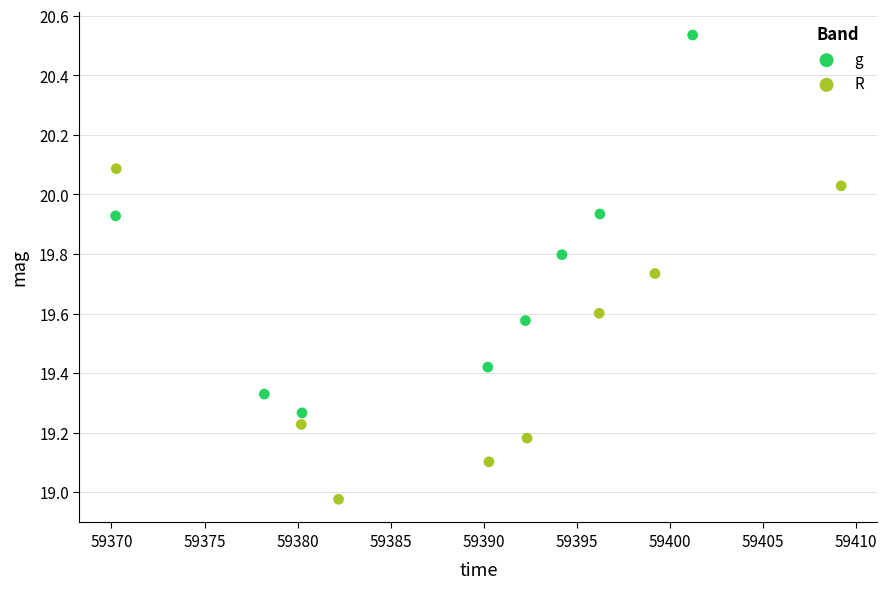

Which series contains the highest Y value?

g